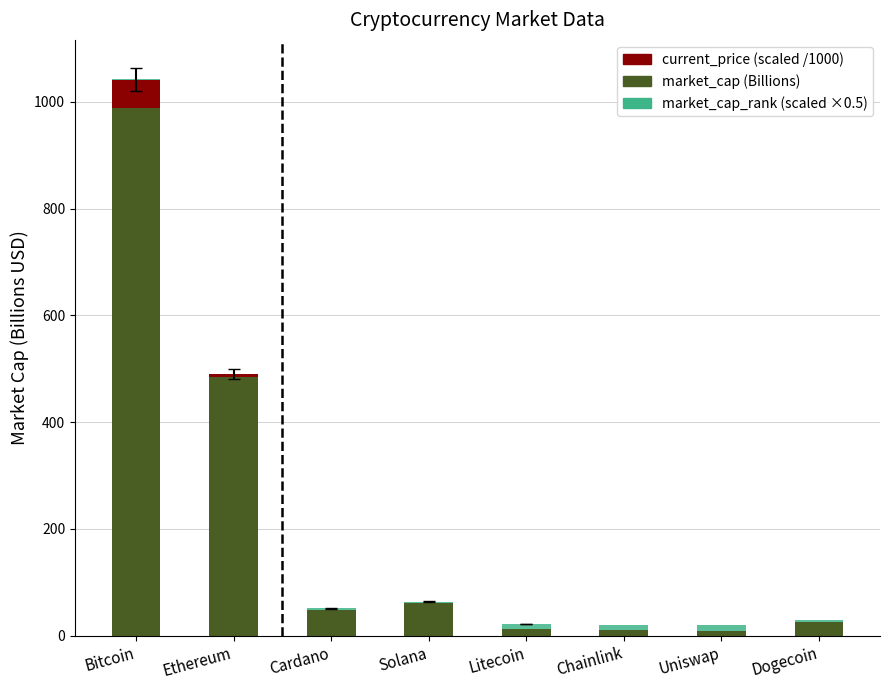

At which category is the sum across all series the highest?

Bitcoin